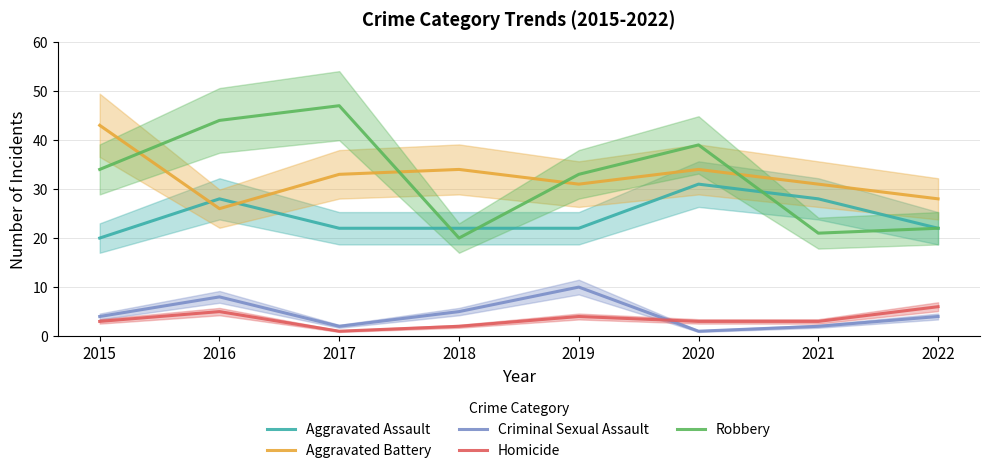

At which category does Criminal Sexual Assault reach its first local peak?

2016